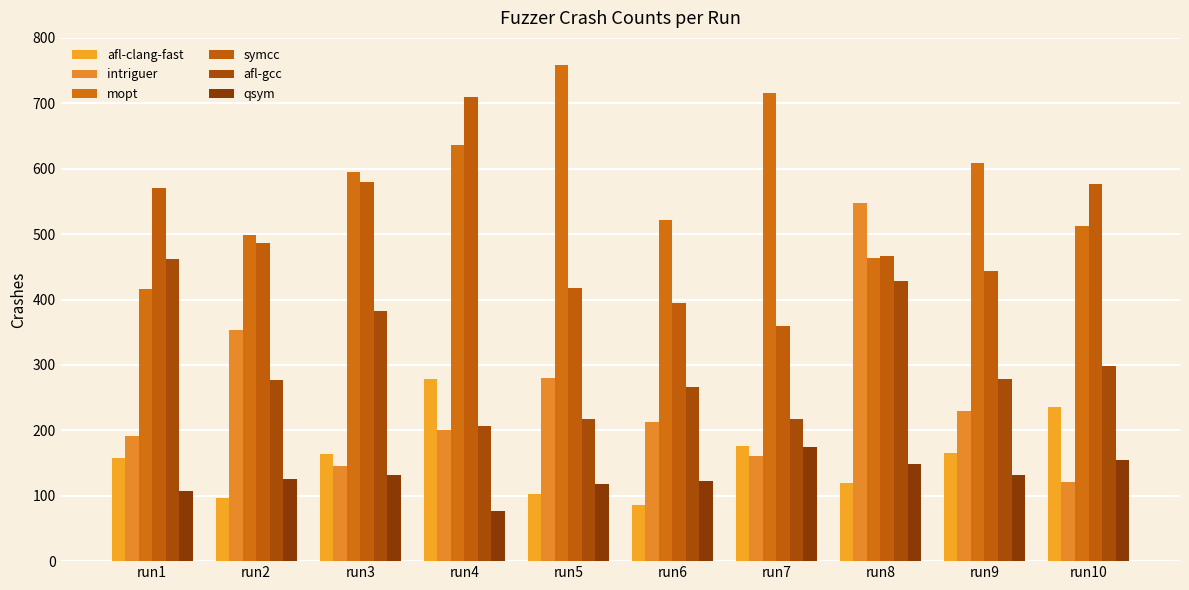

Reading right to left, transcribe all the data shown in this chart.

afl-clang-fast: run10=236	run9=165	run8=120	run7=176	run6=86	run5=102	run4=278	run3=164	run2=97	run1=157
intriguer: run10=121	run9=229	run8=547	run7=160	run6=212	run5=280	run4=201	run3=146	run2=354	run1=192
mopt: run10=512	run9=608	run8=463	run7=715	run6=522	run5=758	run4=637	run3=595	run2=498	run1=416
symcc: run10=577	run9=444	run8=466	run7=360	run6=395	run5=417	run4=710	run3=580	run2=487	run1=570
afl-gcc: run10=299	run9=279	run8=428	run7=217	run6=267	run5=217	run4=206	run3=383	run2=277	run1=462
qsym: run10=155	run9=132	run8=148	run7=174	run6=122	run5=118	run4=76	run3=132	run2=126	run1=107